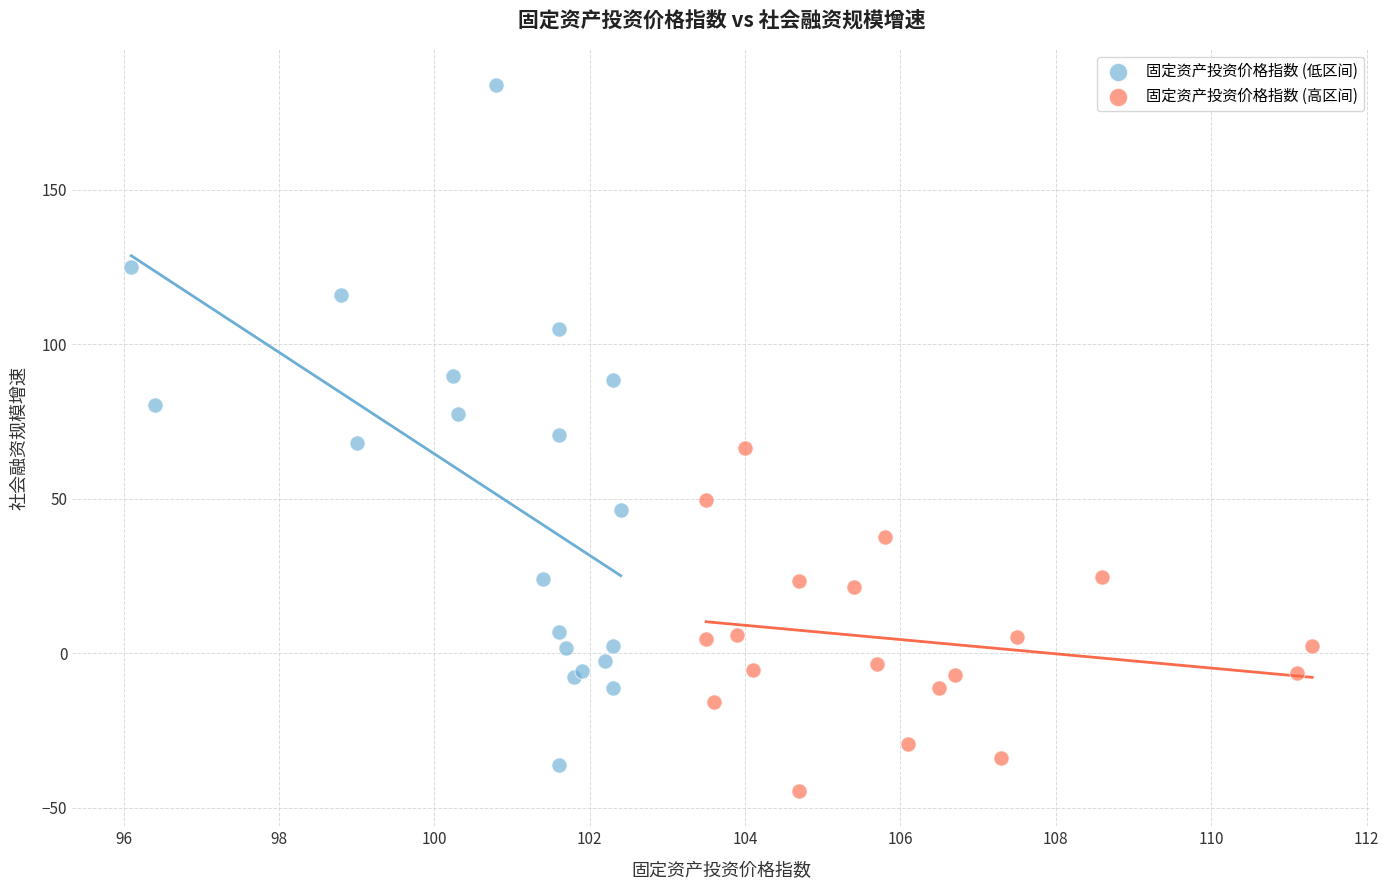

Which series has the widest spread of Y values?

固定资产投资价格指数 (低区间)